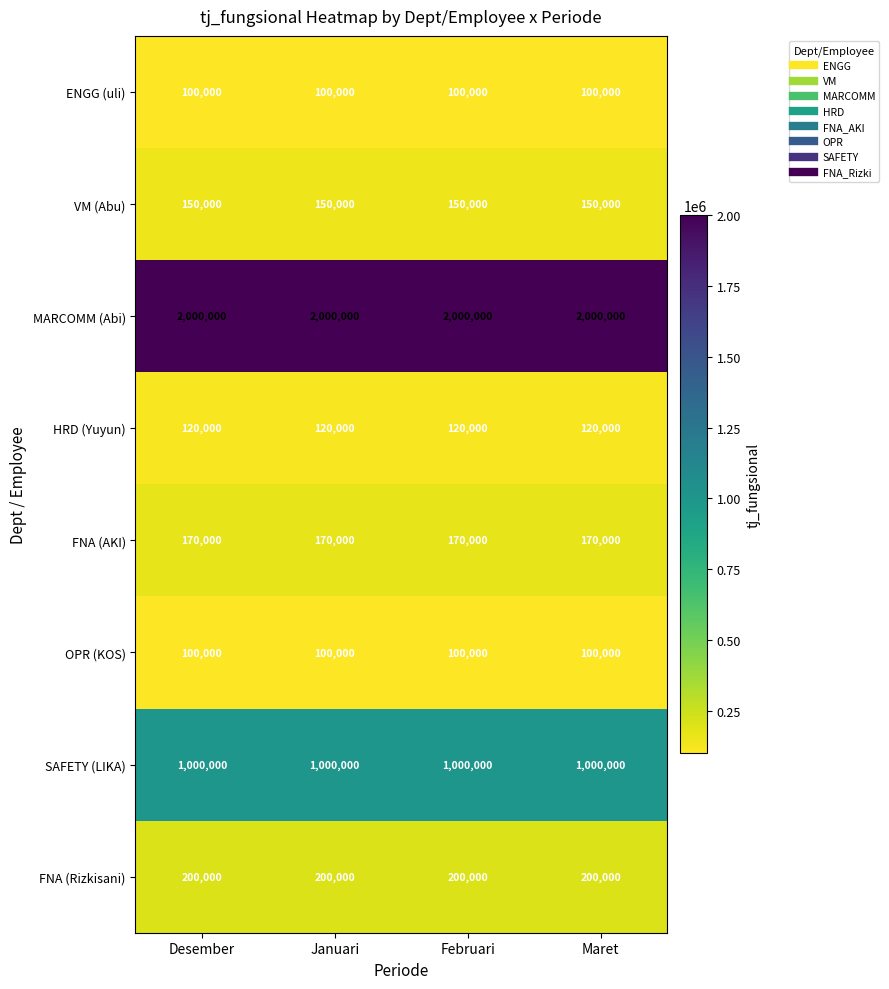

What is the minimum value for SAFETY (LIKA)?

1000000